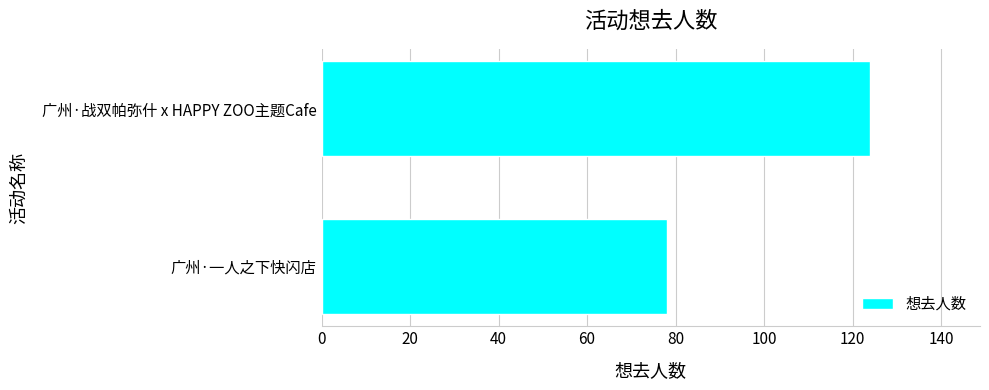

Reading bottom to top, extract all data points from this chart.

78	124